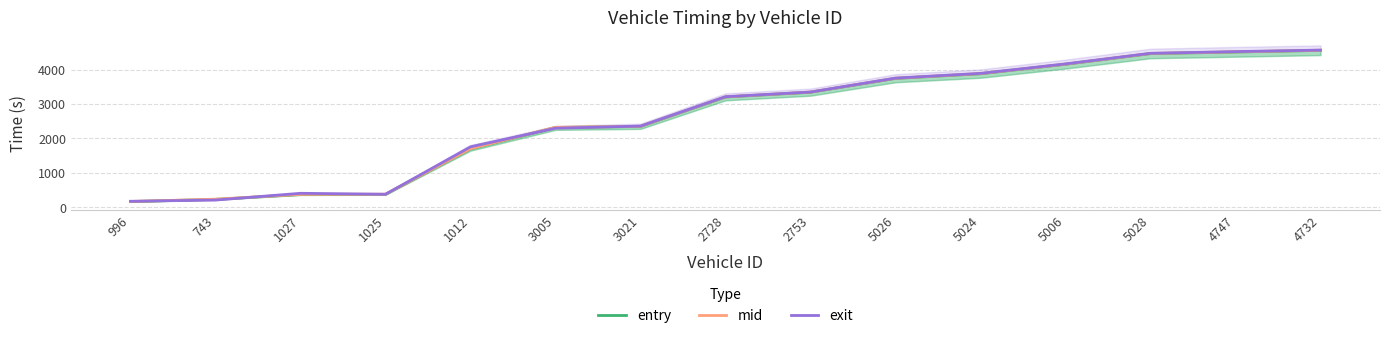

True or false: exit has a value of 6062.3 at 5024.

False